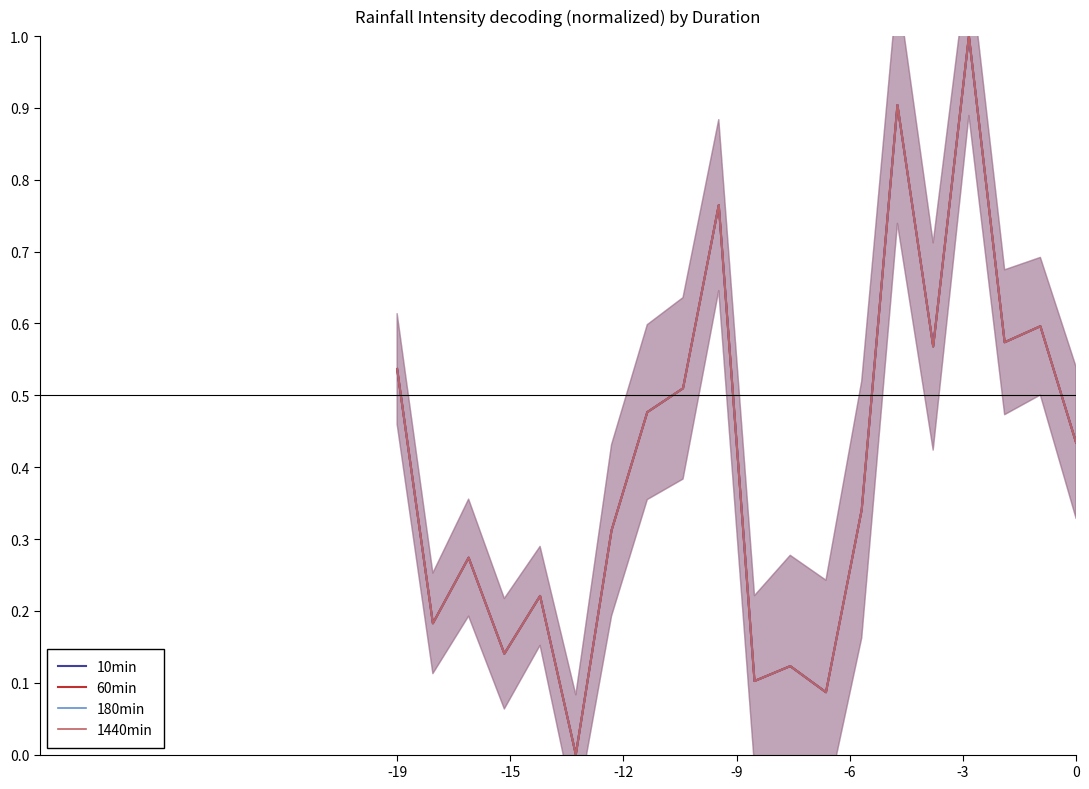

What is the average value of the 1440min series?

0.4